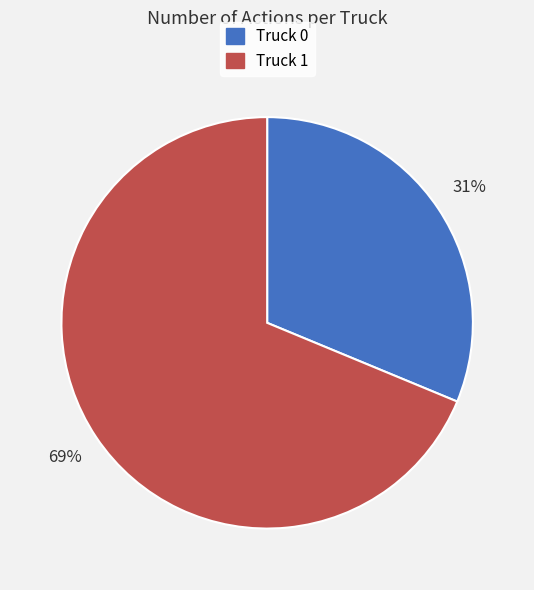

How many segments does this pie chart have?

2